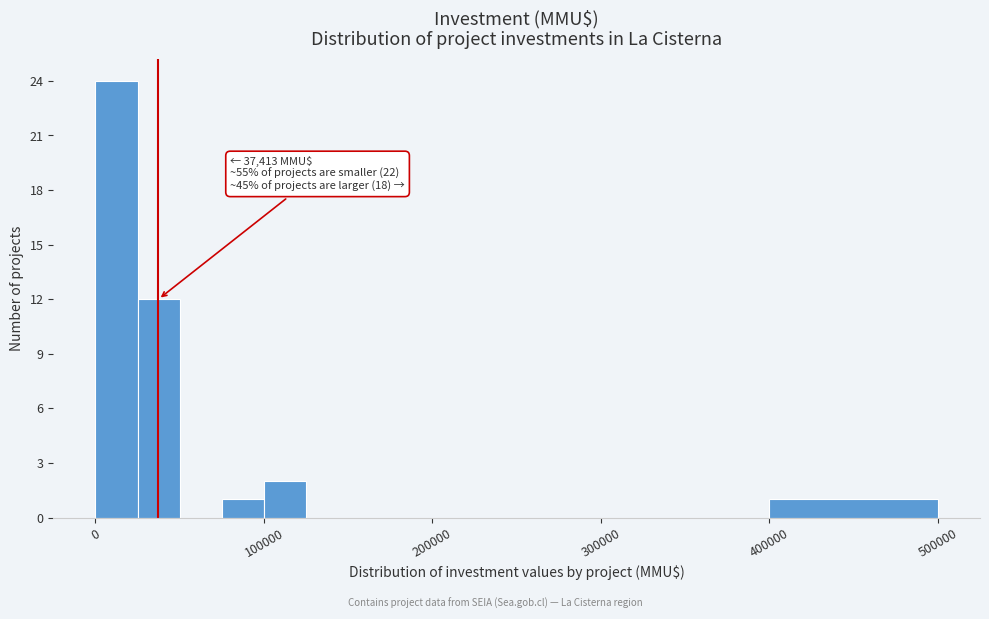

Read against the x-axis, roughly where is the centre of the tallest bar?

10000